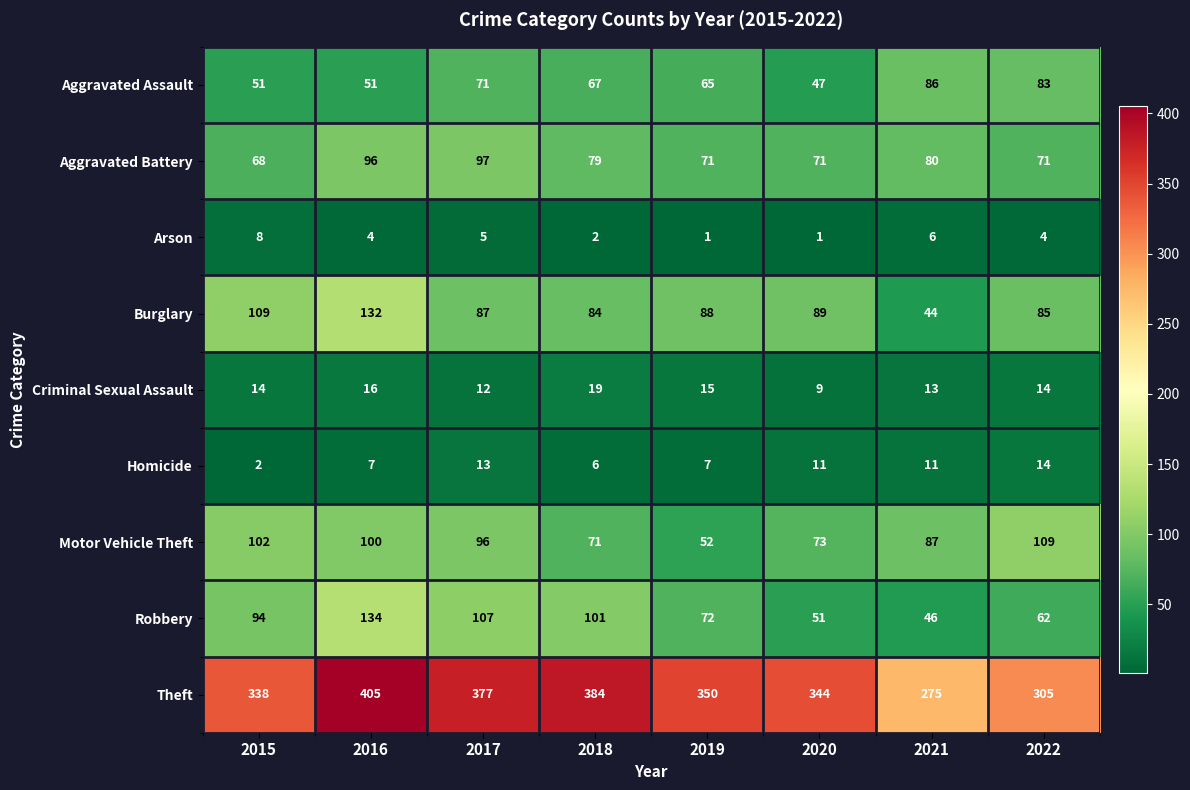

Which series has the largest range (max minus min)?

Theft